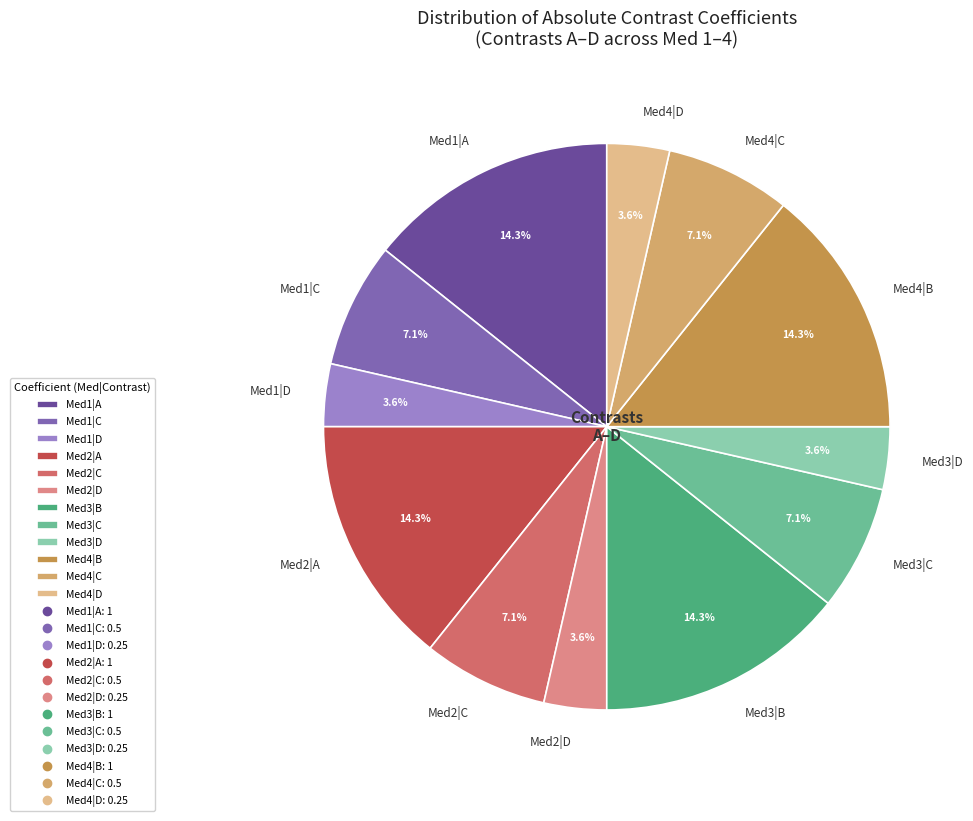

Which has a higher value, Med3|D or Med3|C?

Med3|C